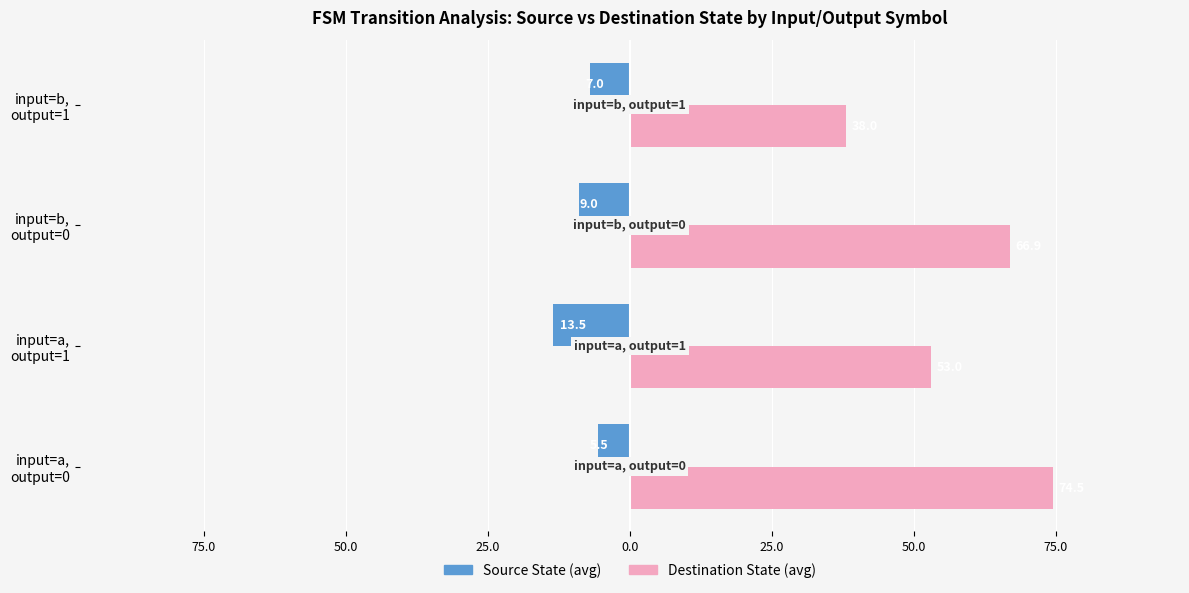

What is the maximum value for Source State (avg)?

-5.5